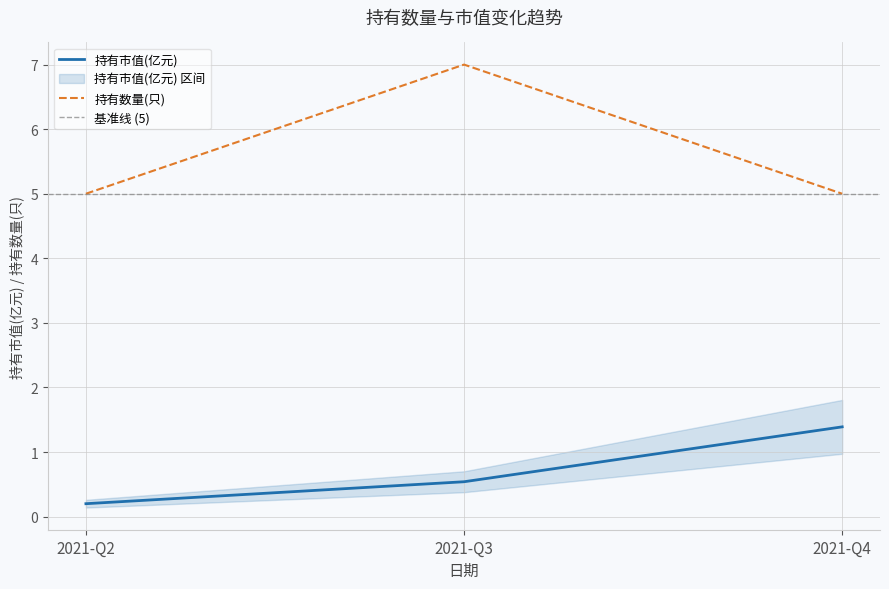

What is the value of the 持有数量(只) point at the 3rd from the left?

5.0